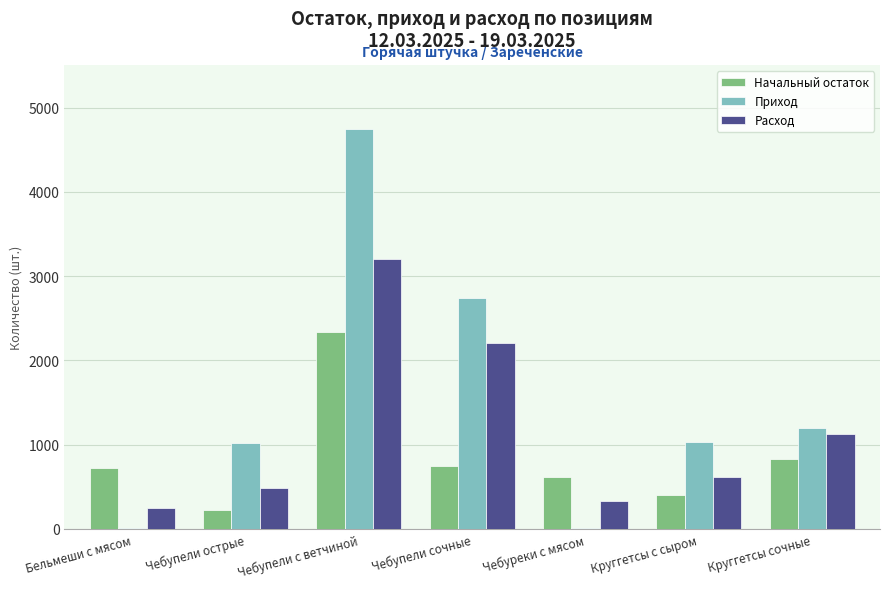

Count the number of categories in the chart.

7